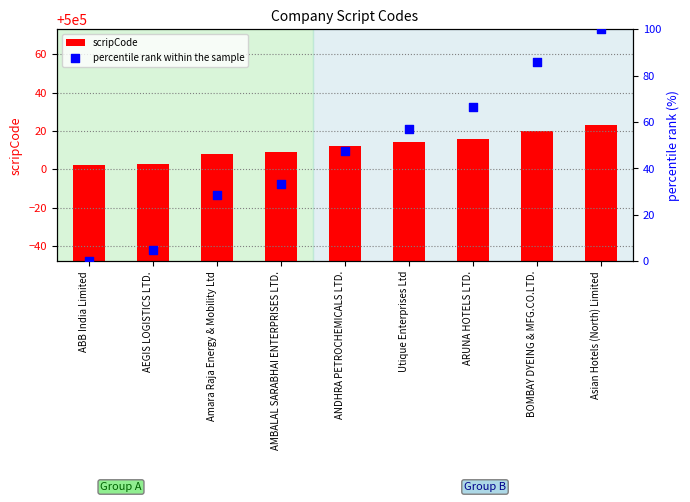

Which series contains the highest Y value?

scripCode